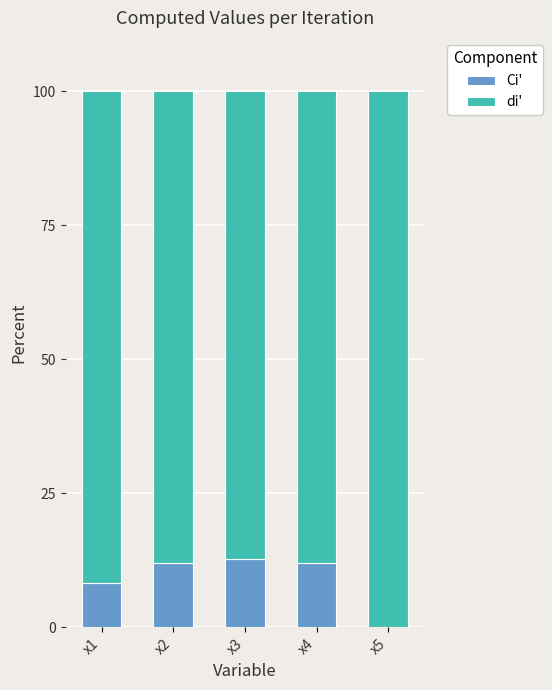

Where is Ci' nearest to the value 6?

x1